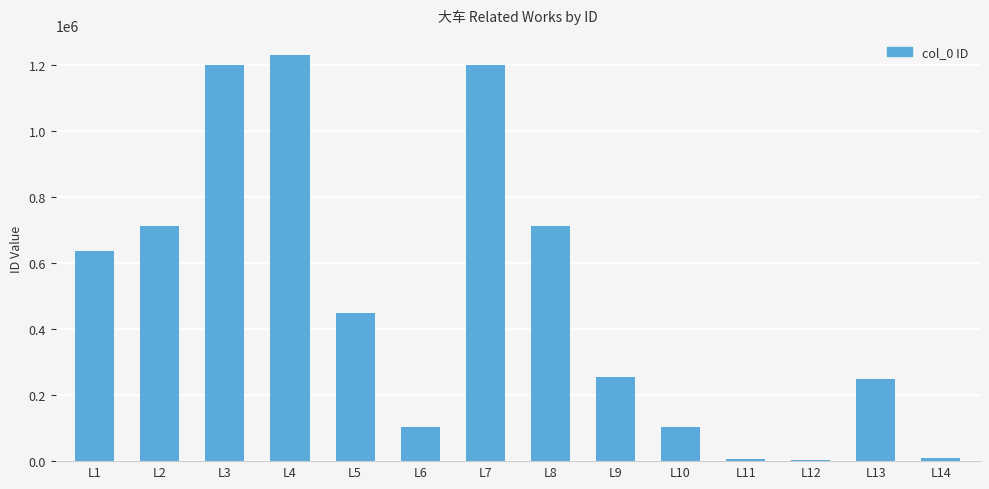

What is the ratio of the value at L8 to the value at L10?

6.8